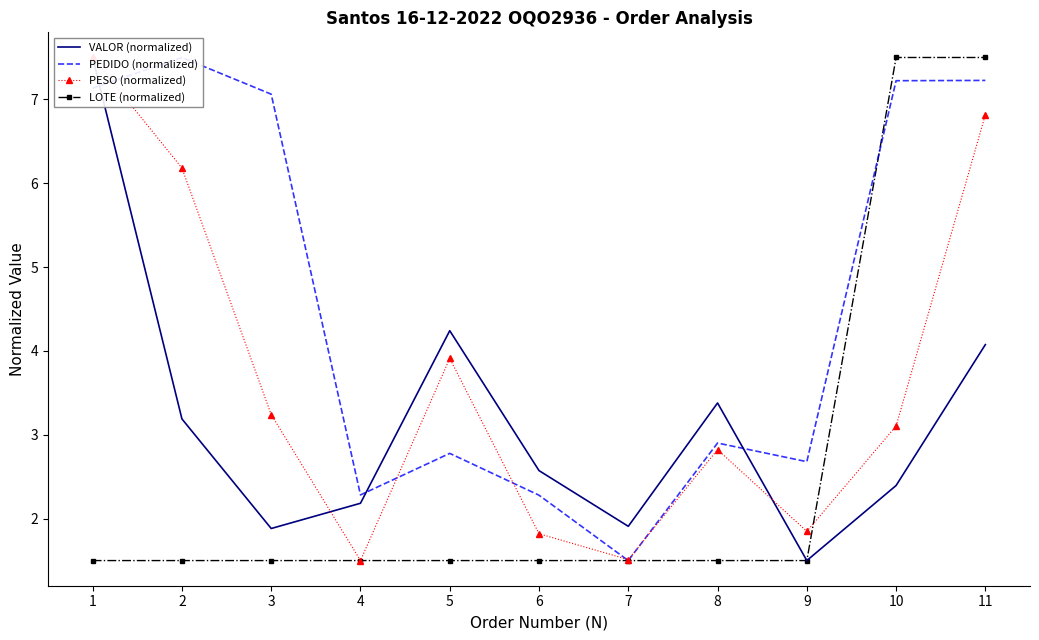

Count the number of categories in the chart.

11